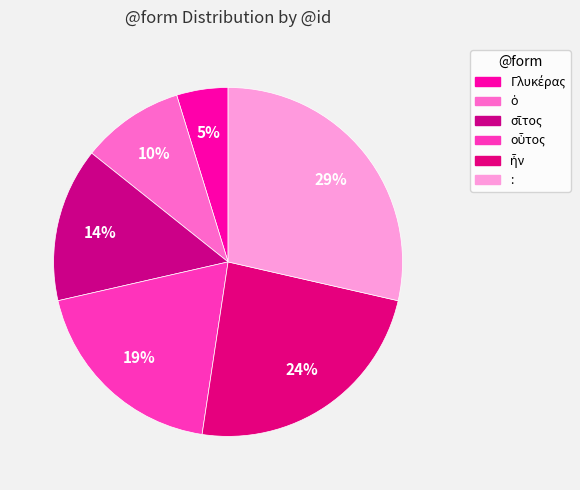

How many slices are in this pie chart?

6